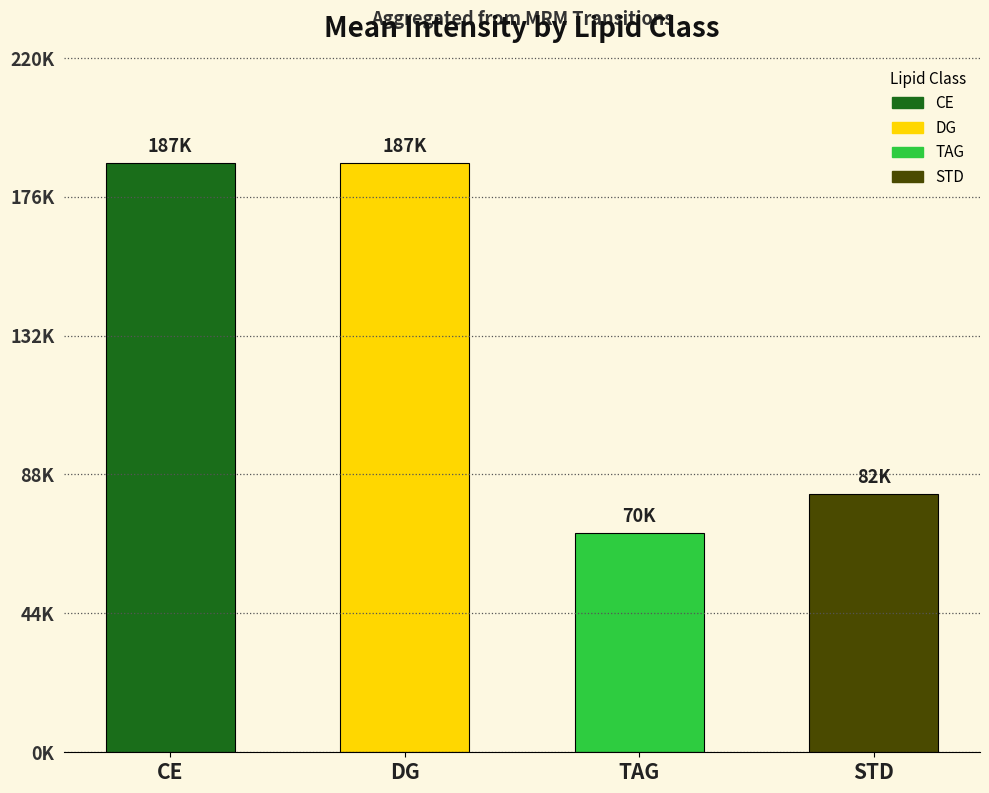

The chart shows a value of 47607.8 at STD. True or false?

False